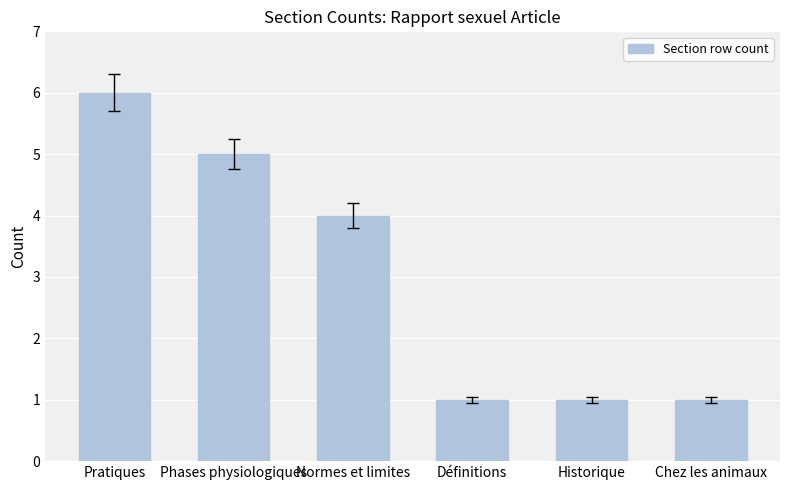

Is it true that the value at Pratiques is 6?

True